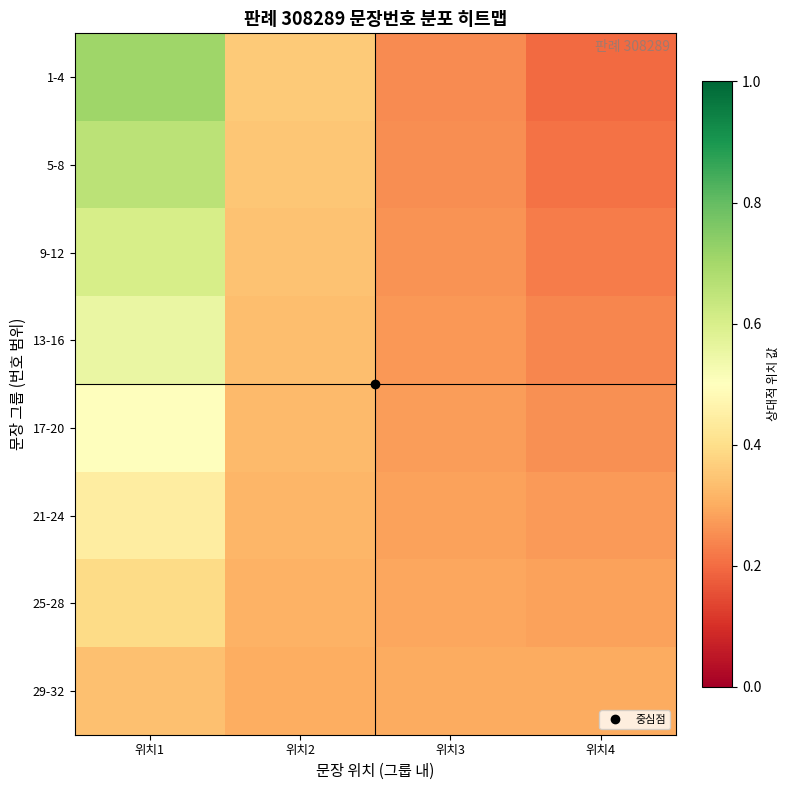

Reading right to left, transcribe all the data shown in this chart.

1-4: 위치4=0.2	위치3=0.2	위치2=0.4	위치1=0.7
5-8: 위치4=0.2	위치3=0.3	위치2=0.3	위치1=0.7
9-12: 위치4=0.2	위치3=0.3	위치2=0.3	위치1=0.6
13-16: 위치4=0.2	위치3=0.3	위치2=0.3	위치1=0.6
17-20: 위치4=0.3	위치3=0.3	위치2=0.3	위치1=0.5
21-24: 위치4=0.3	위치3=0.3	위치2=0.3	위치1=0.4
25-28: 위치4=0.3	위치3=0.3	위치2=0.3	위치1=0.4
29-32: 위치4=0.3	위치3=0.3	위치2=0.3	위치1=0.3